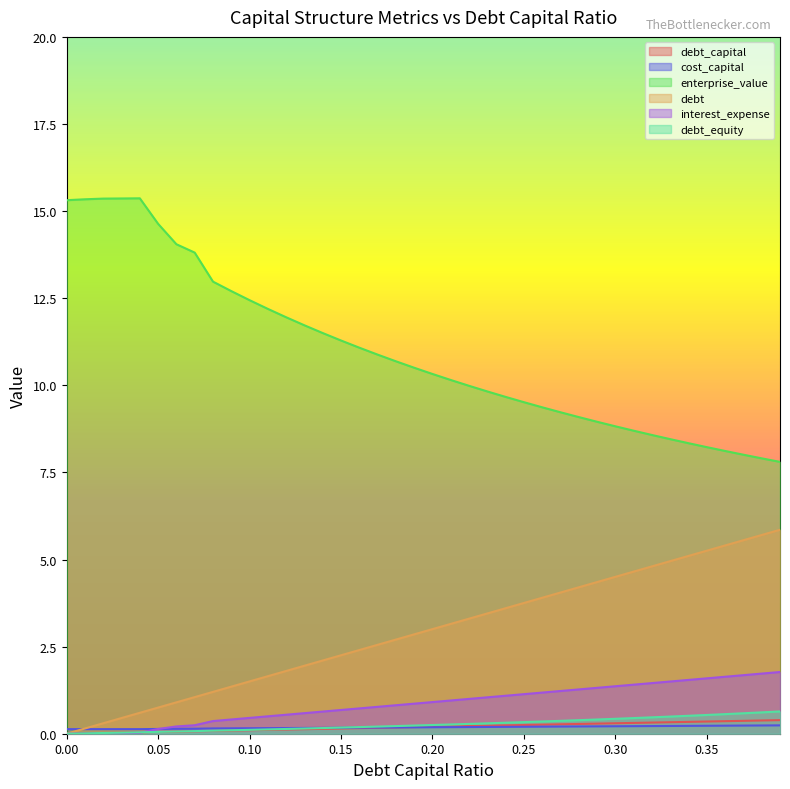

True or false: interest_expense has a value of 1.2 at 0.27.

True